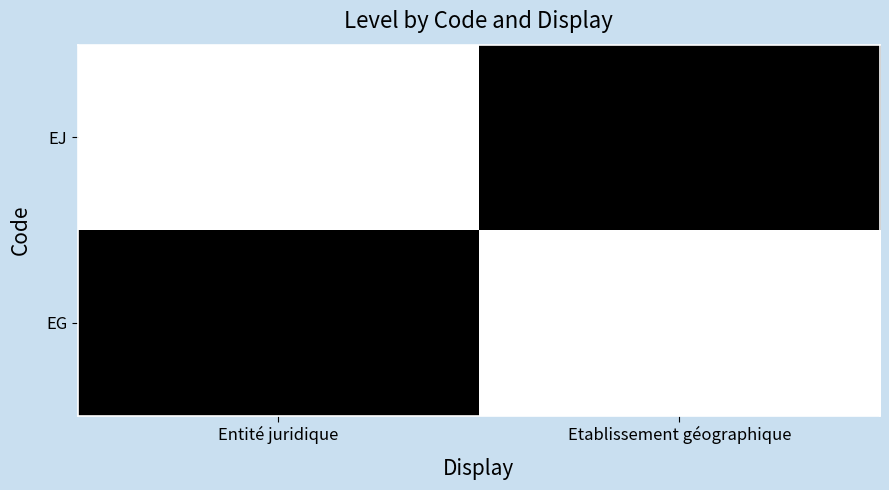

Reading left to right, what are all the values shown in this chart?

EJ: Entité juridique=1	Etablissement géographique=0
EG: Entité juridique=0	Etablissement géographique=1